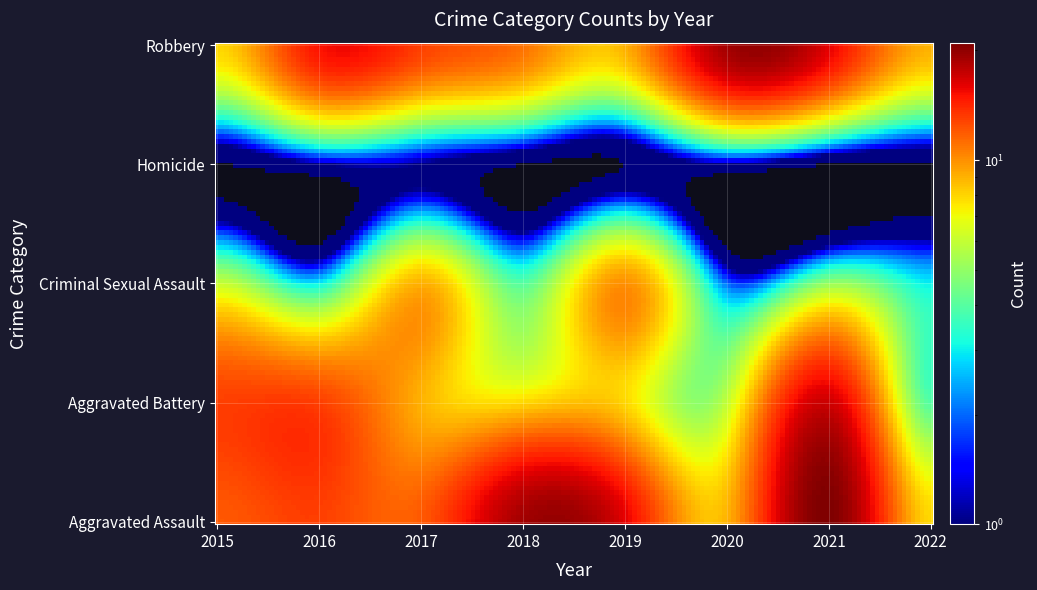

Reading left to right, what are all the values shown in this chart?

Aggravated Assault: 2015=12	2016=13	2017=12	2018=19	2019=16	2020=9	2021=21	2022=8
Aggravated Battery: 2015=13	2016=13	2017=9	2018=8	2019=8	2020=6	2021=17	2022=4
Criminal Sexual Assault: 2015=6	2016=3	2017=9	2018=4	2019=10	2020=2	2021=5	2022=3
Homicide: 2015=0	2016=1	2017=1	2018=0	2019=0	2020=1	2021=0	2022=0
Robbery: 2015=8	2016=15	2017=13	2018=11	2019=9	2020=19	2021=16	2022=9